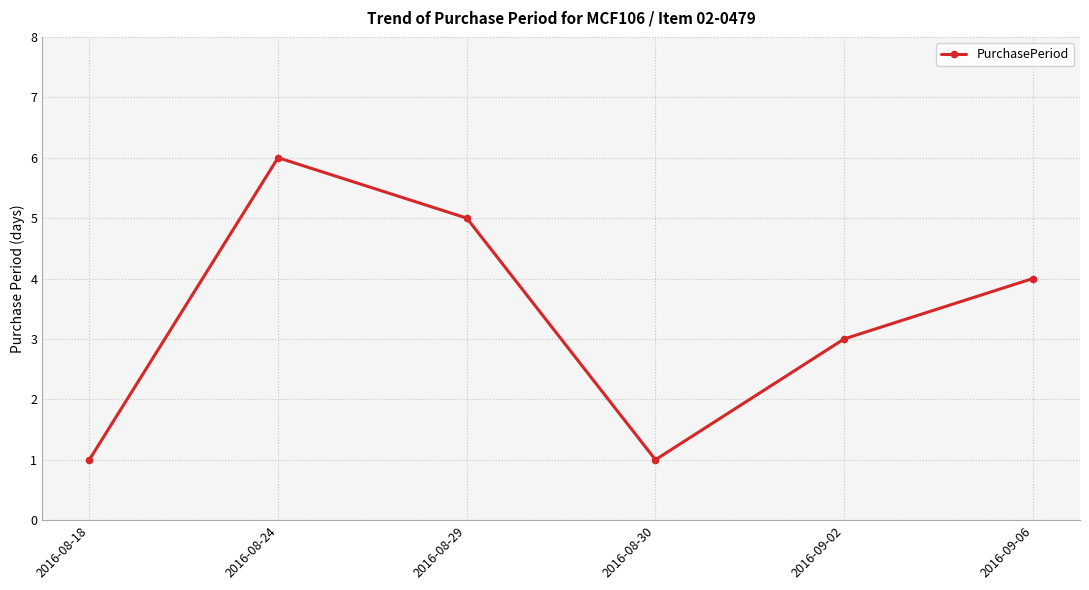

What is the maximum value shown in the chart?

6